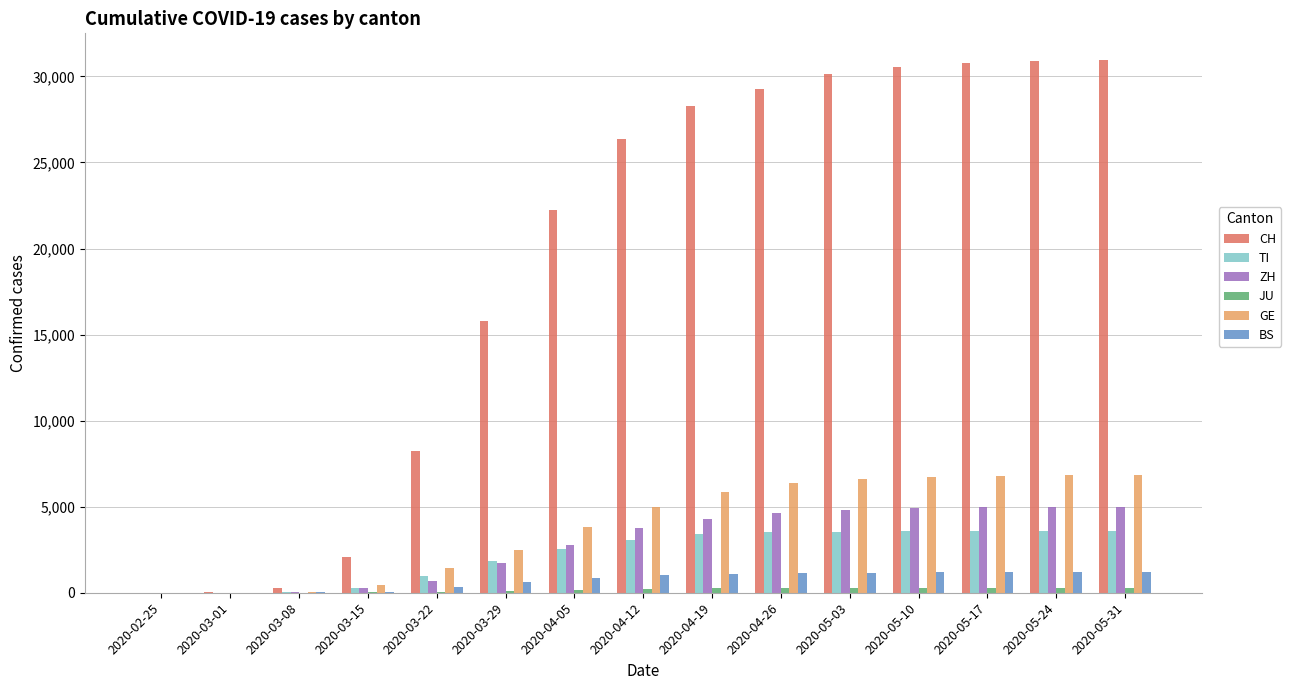

How many series are shown in this chart?

6